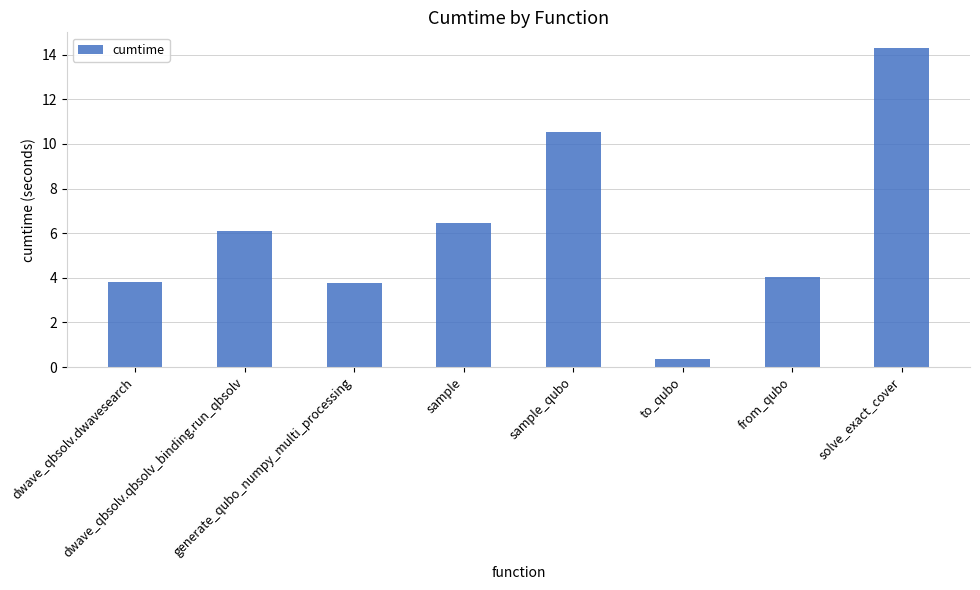

What is the difference between the maximum and minimum values?

13.9